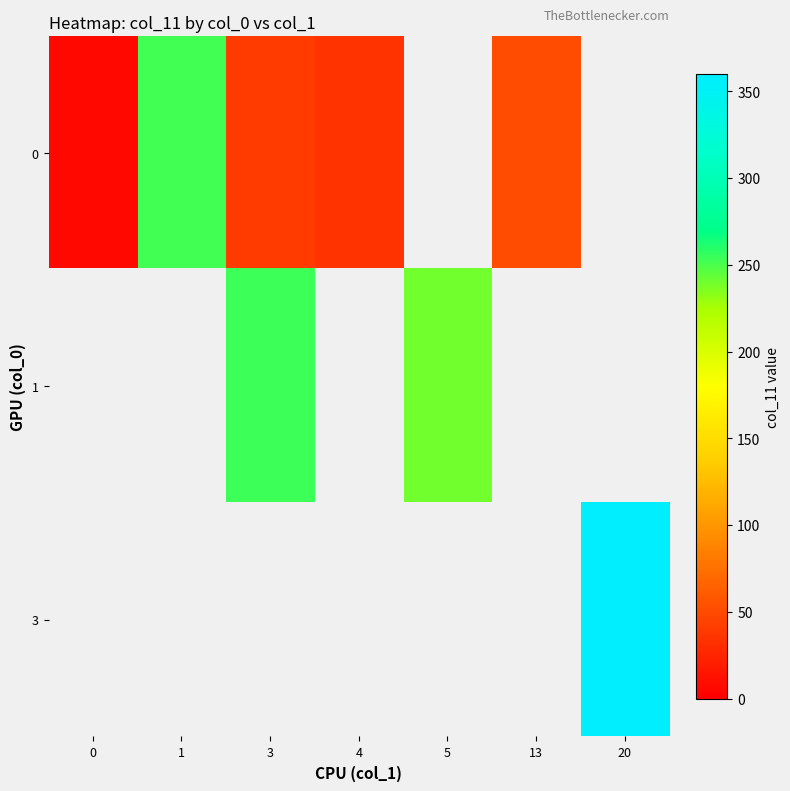

Rank the series by their average value, from lowest to highest.

0, 1, 3